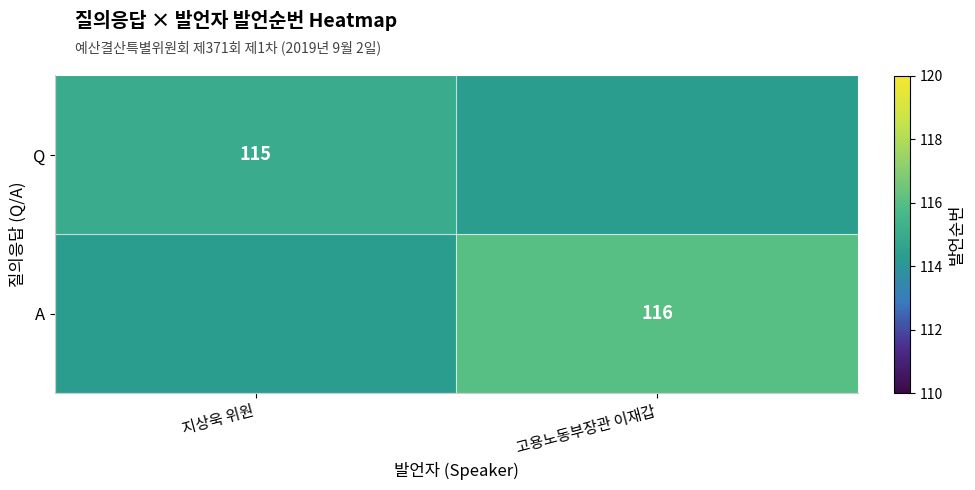

Is it true that A equals 197 at 고용노동부장관 이재갑?

False